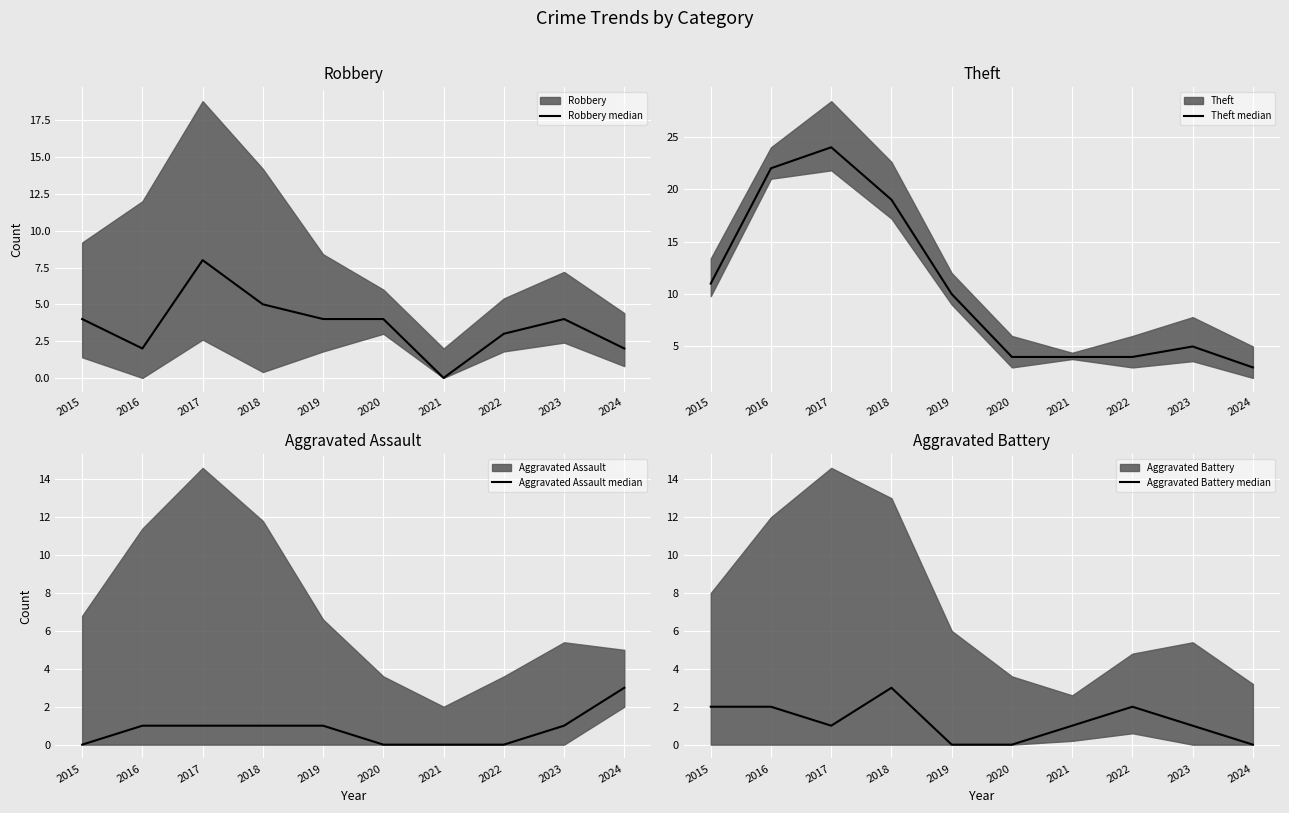

How many values in the Aggravated Battery median series exceed 1?

4